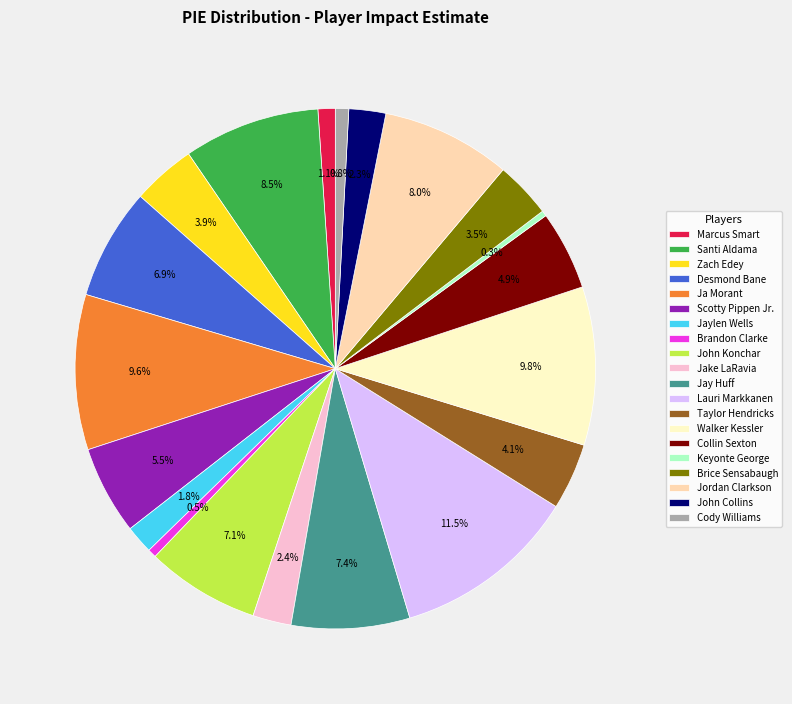

Which slice is the largest?

Lauri Markkanen